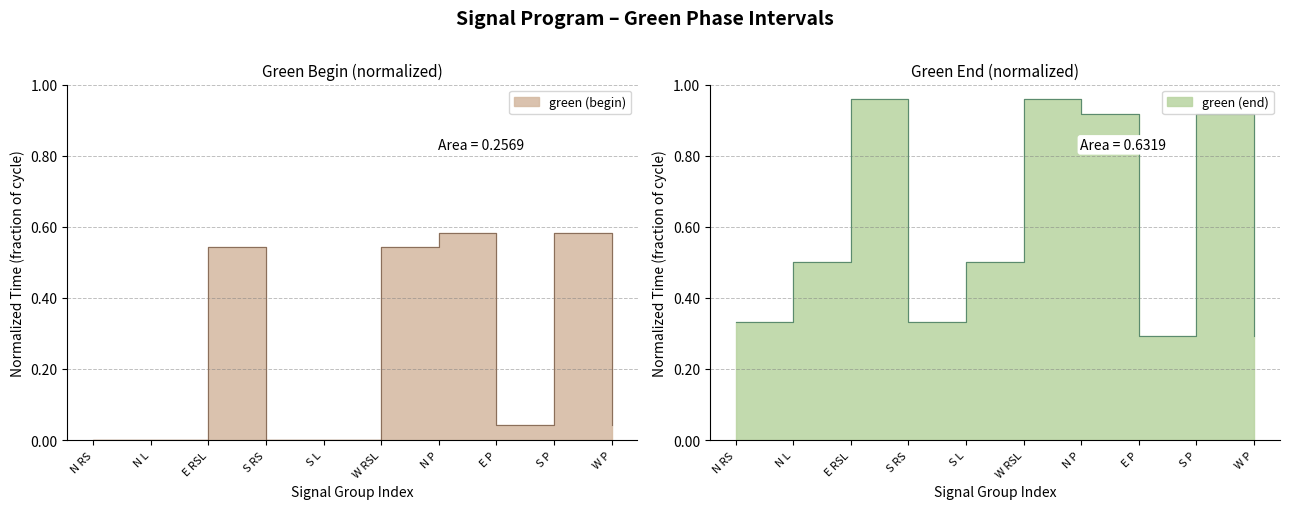

How many positive values does the green (begin) series have?

6